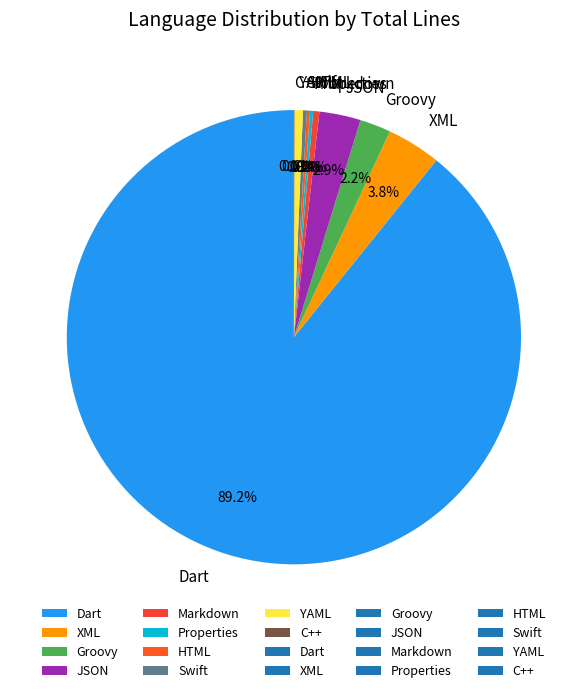

Combined, do Swift and YAML account for over 50%?

No